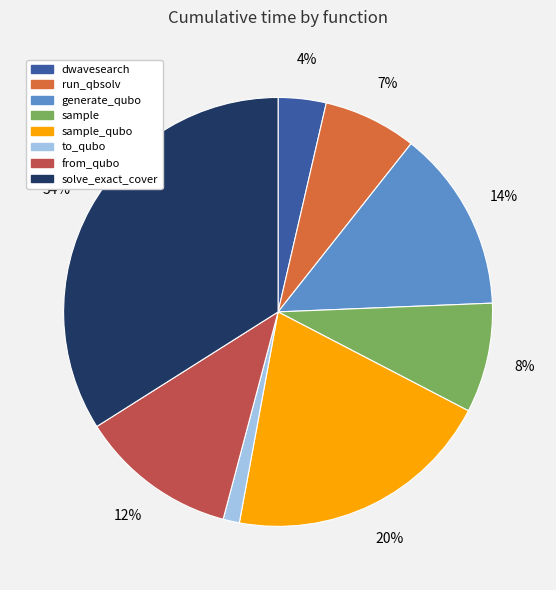

Is there a majority slice in this chart?

No